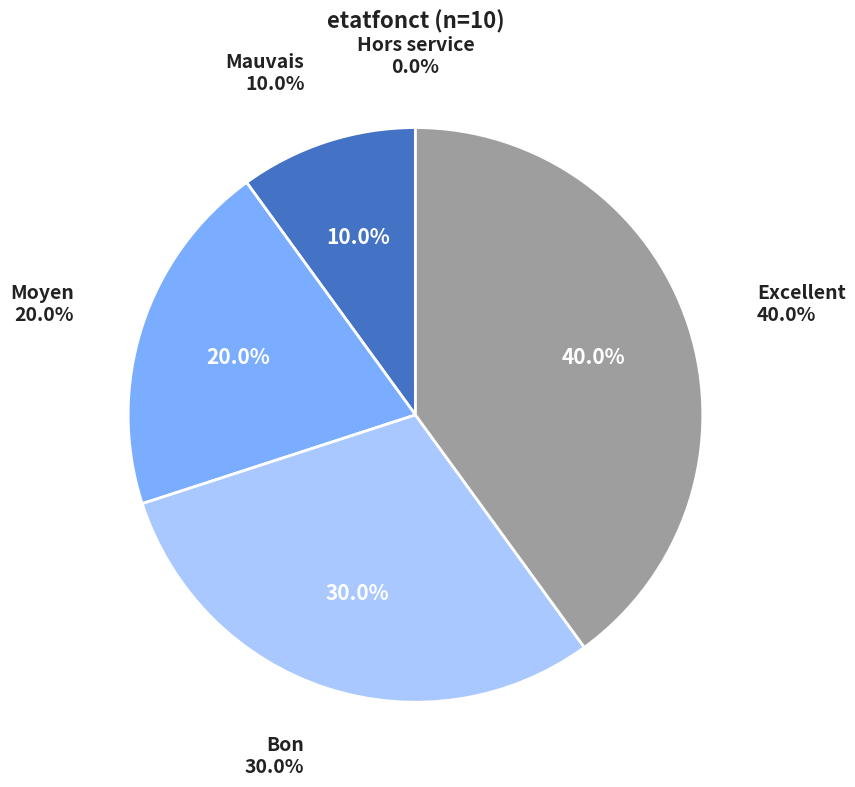

The Moyen slice represents 30% of the pie. True or false?

False